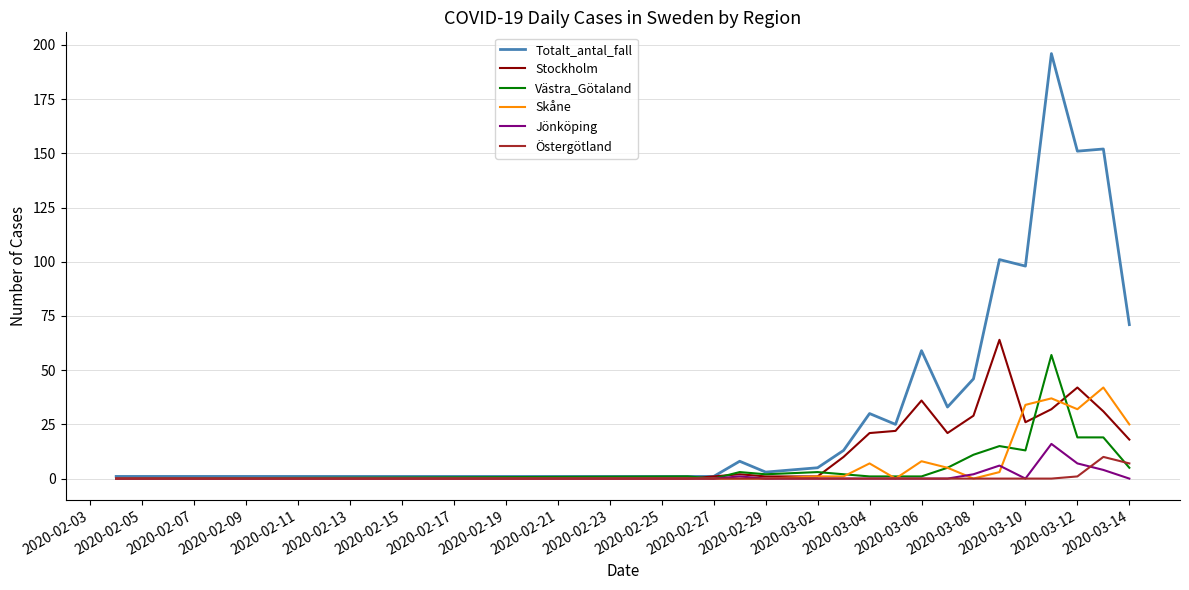

What is the greatest value displayed?

196